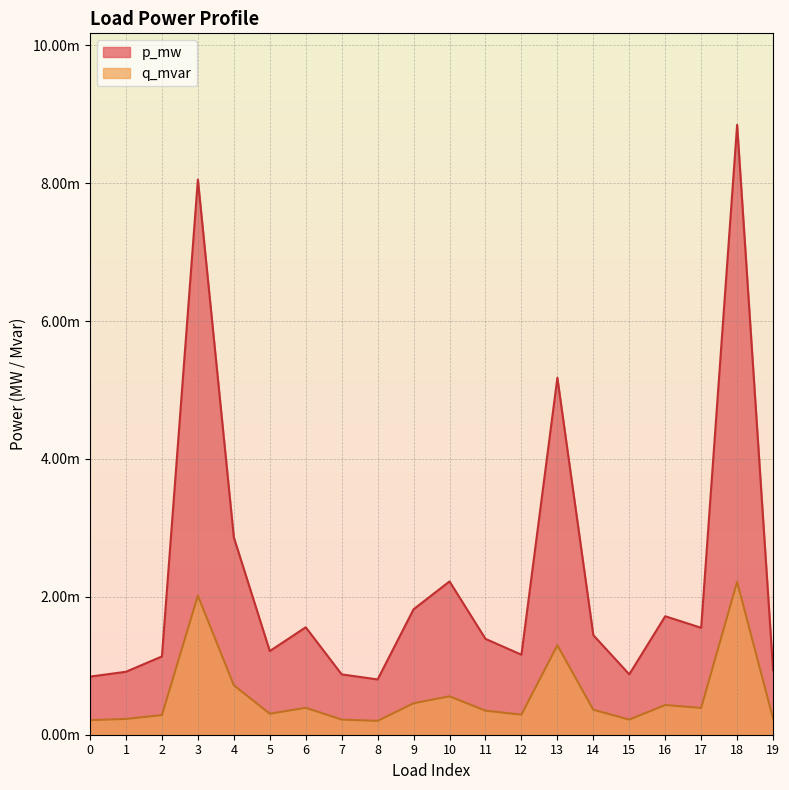

How many series are shown in this chart?

2